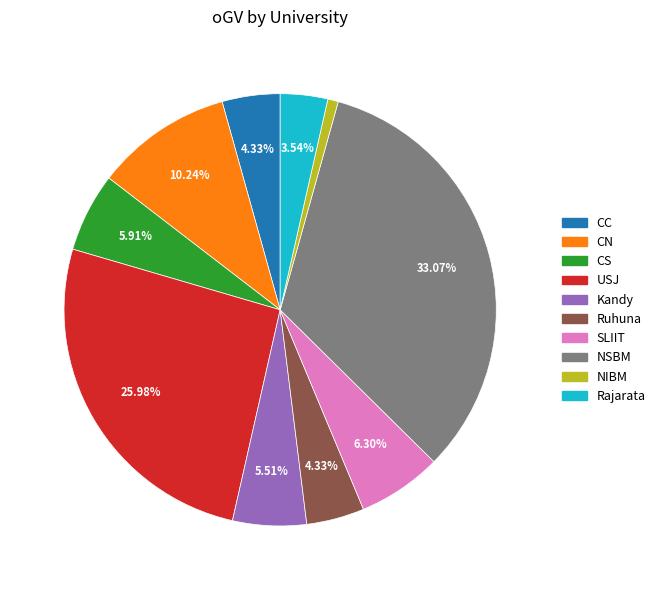

Which has a higher value, CN or NSBM?

NSBM